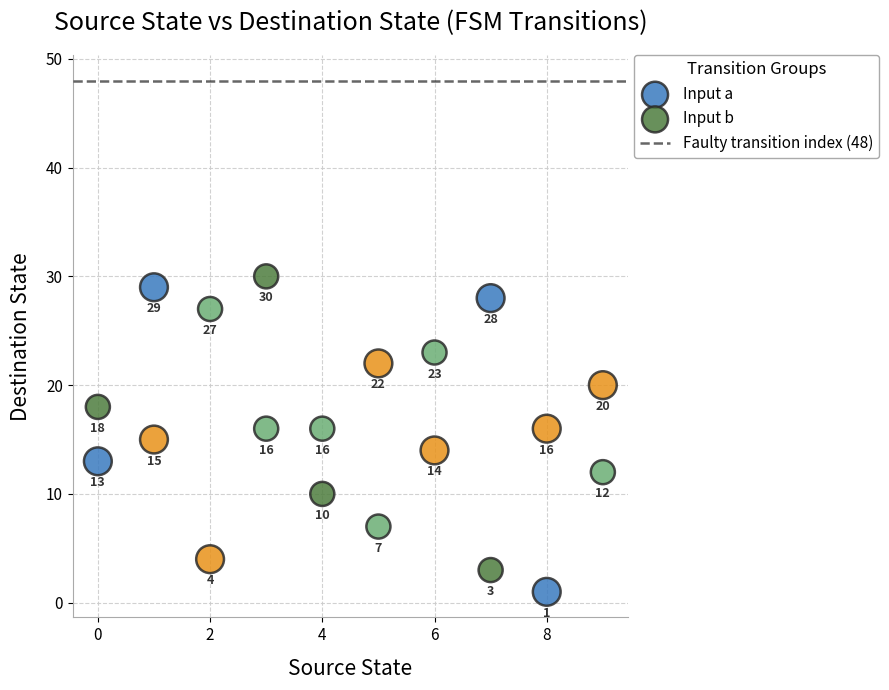

Which series contains the highest Y value?

Input b